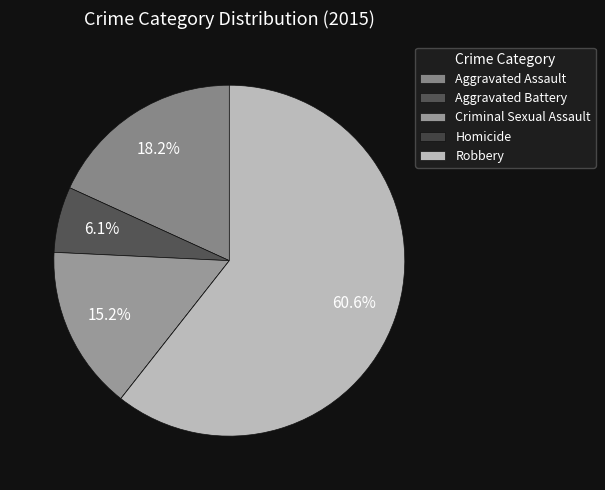

To the nearest percent, what is the average slice percentage?

20%